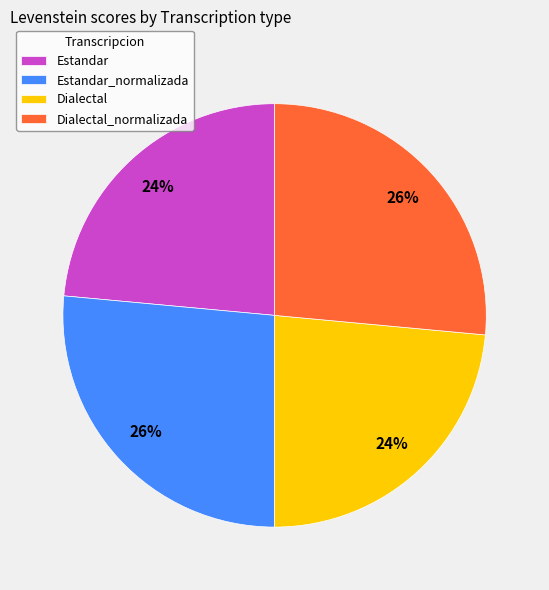

Is there any slice that represents more than half of the pie?

No